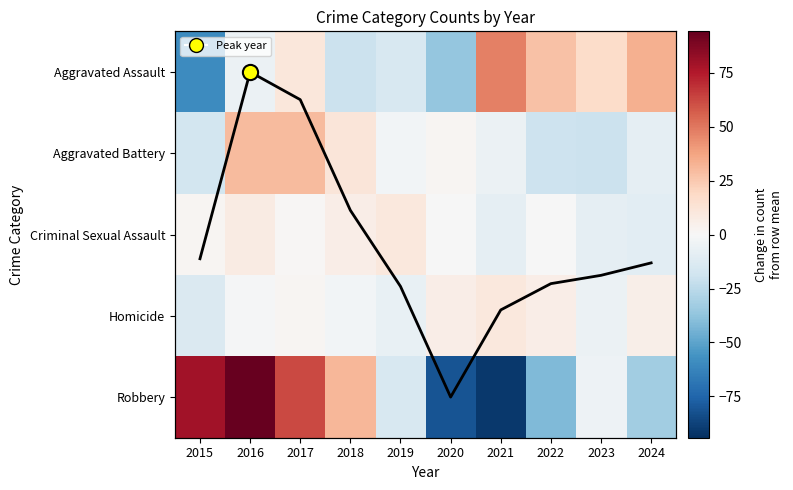

Rank the series at 2021 from lowest to highest value.

Robbery, Criminal Sexual Assault, Aggravated Battery, Total (scaled), Homicide, Aggravated Assault